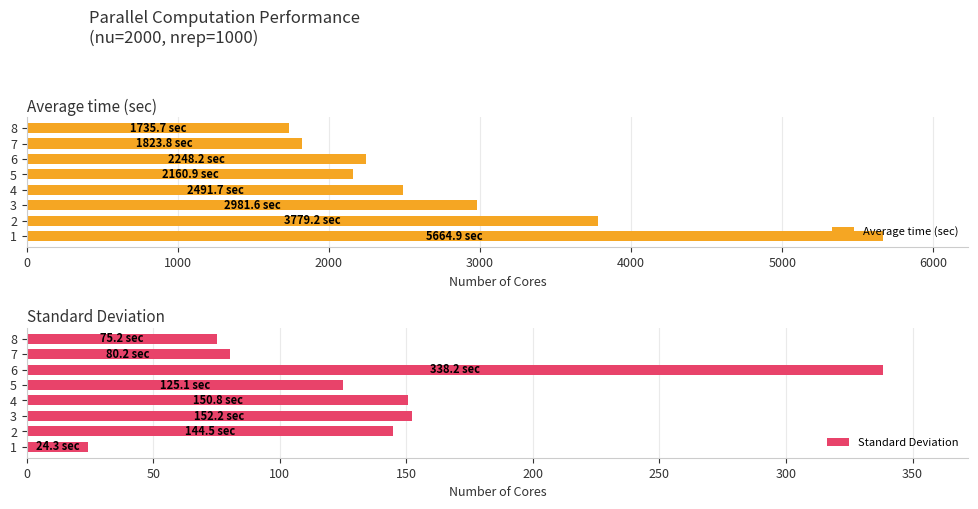

What is the difference between the maximum and minimum values in the Standard Deviation series?

313.9